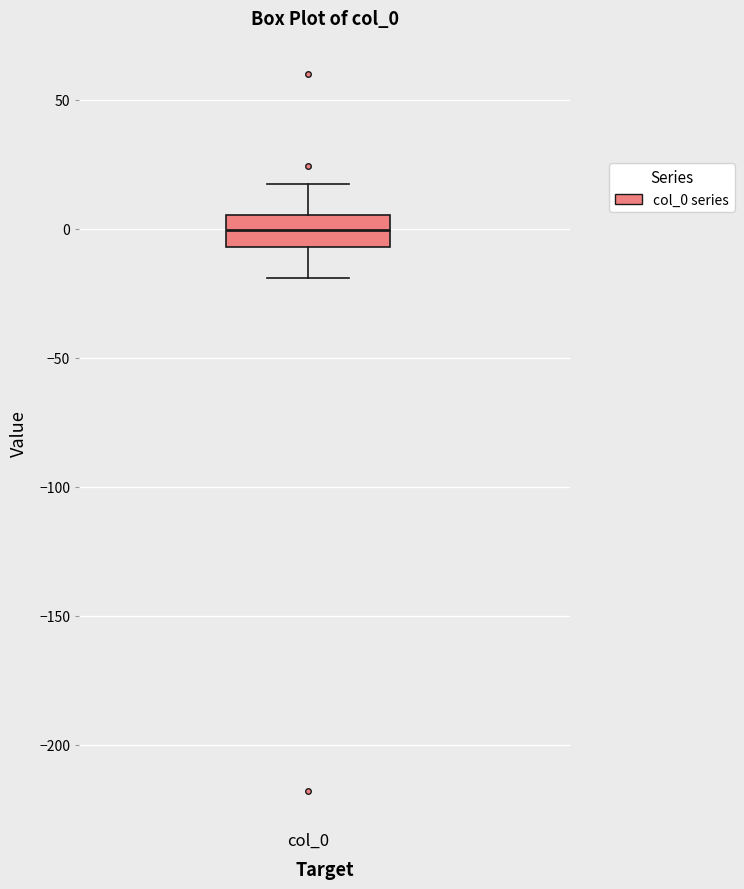

Transcribe this box plot: give where the median line is, the range the box spans, and where the two whiskers end, as read against the y-axis. The values are not printed on the chart, so give them approximately, as read against the axis.

median 0, box -5 to 5, whiskers -20 to 15